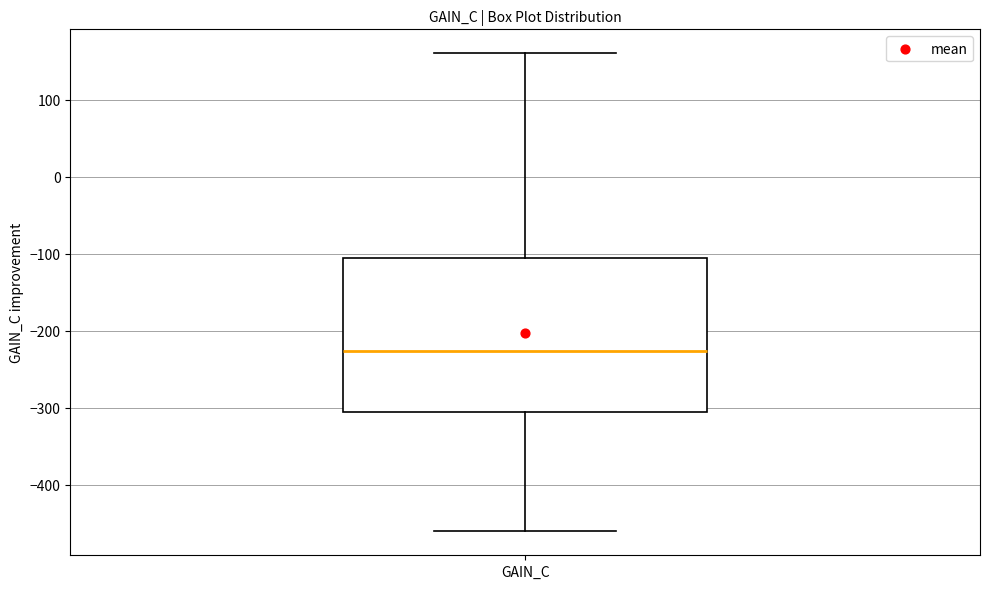

Read this box plot against the y-axis: the position of the median line, the range covered by the box, and the ends of both whiskers. The values are not printed on the chart, so give them approximately, as read against the axis.

median -230, box -310 to -110, whiskers -460 to 160